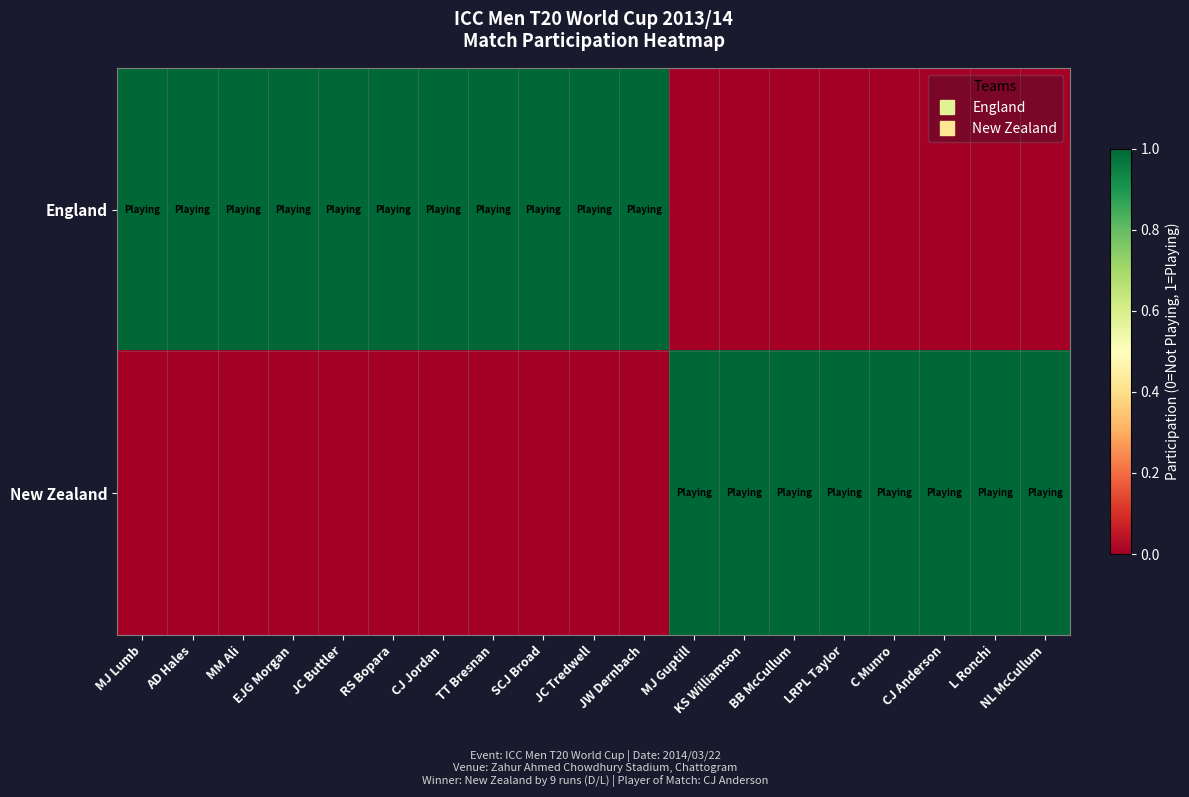

Reading left to right, what are all the values shown in this chart?

England: MJ Lumb=1	AD Hales=1	MM Ali=1	EJG Morgan=1	JC Buttler=1	RS Bopara=1	CJ Jordan=1	TT Bresnan=1	SCJ Broad=1	JC Tredwell=1	JW Dernbach=1	MJ Guptill=0	KS Williamson=0	BB McCullum=0	LRPL Taylor=0	C Munro=0	CJ Anderson=0	L Ronchi=0	NL McCullum=0
New Zealand: MJ Lumb=0	AD Hales=0	MM Ali=0	EJG Morgan=0	JC Buttler=0	RS Bopara=0	CJ Jordan=0	TT Bresnan=0	SCJ Broad=0	JC Tredwell=0	JW Dernbach=0	MJ Guptill=1	KS Williamson=1	BB McCullum=1	LRPL Taylor=1	C Munro=1	CJ Anderson=1	L Ronchi=1	NL McCullum=1